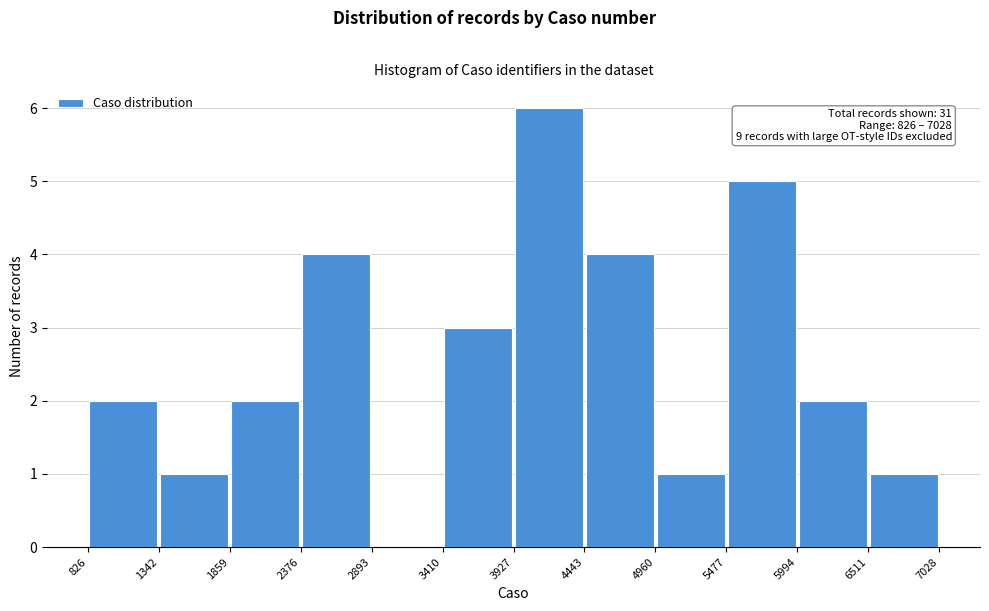

Which range on the x-axis has the tallest bar?

3927 to 4443